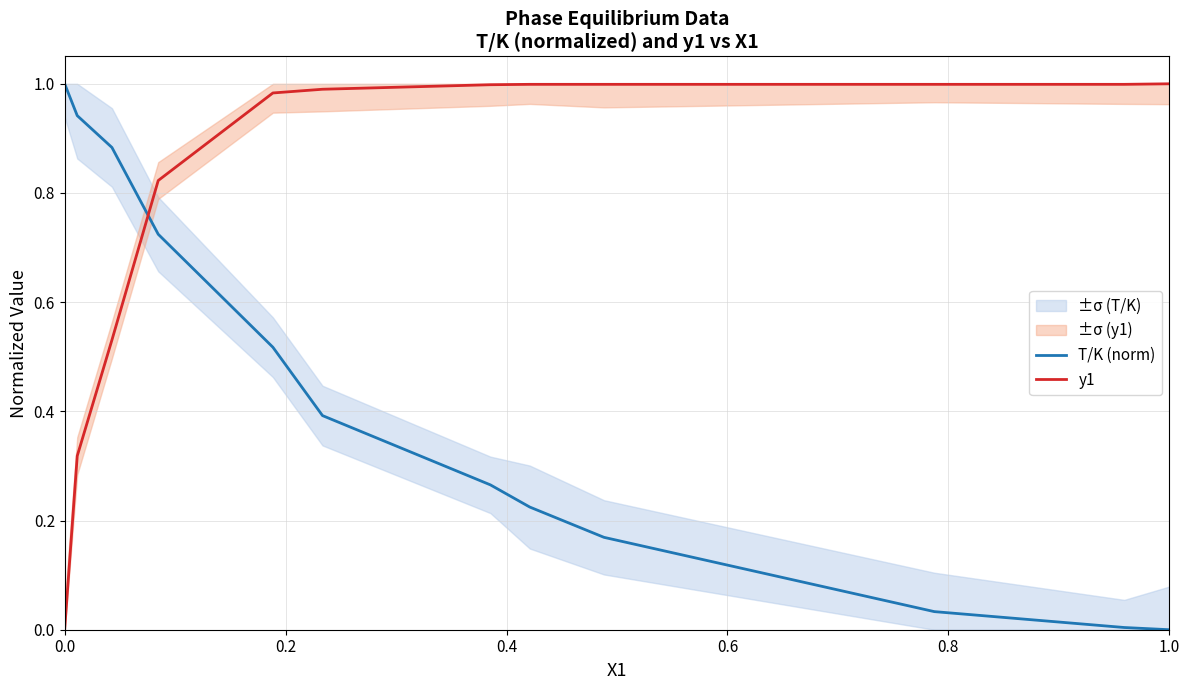

Is the value of T/K (norm) at 10 greater than the value of y1 at 9?

No